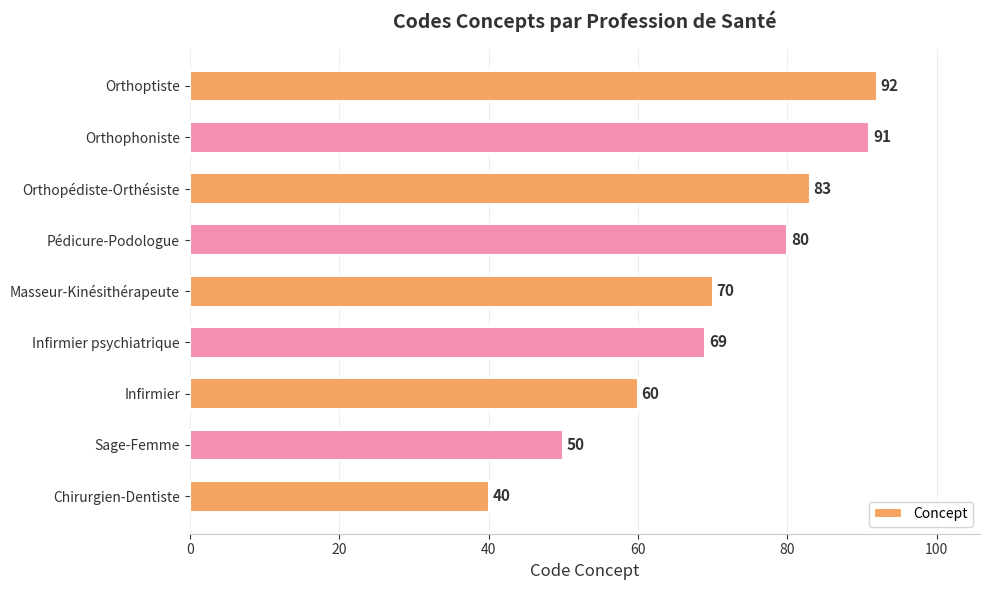

List the labels in order of value, smallest first.

Chirurgien-Dentiste, Sage-Femme, Infirmier, Infirmier psychiatrique, Masseur-Kinésithérapeute, Pédicure-Podologue, Orthopédiste-Orthésiste, Orthophoniste, Orthoptiste